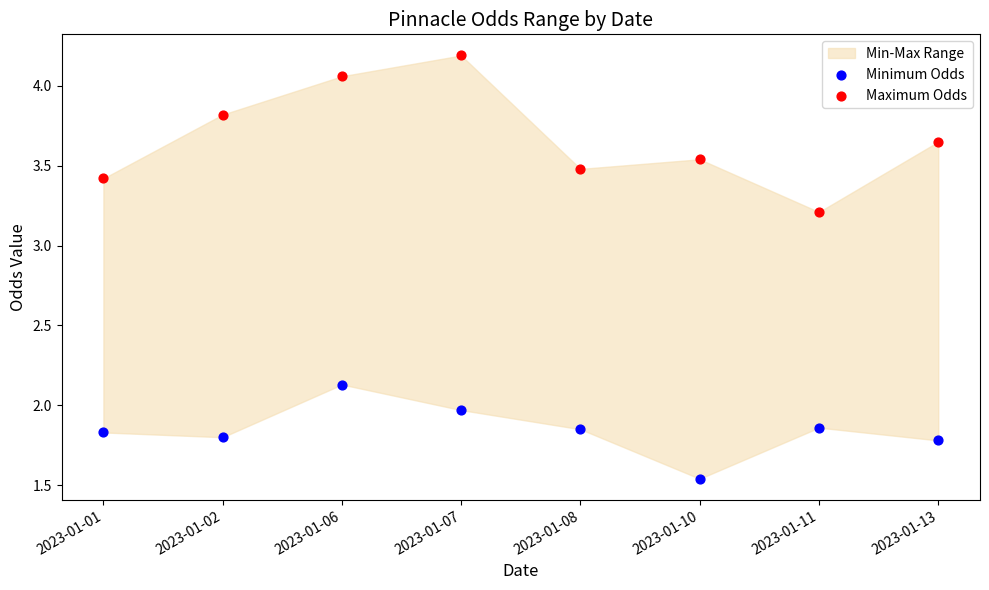

Which series contains the lowest Y value?

Minimum Odds